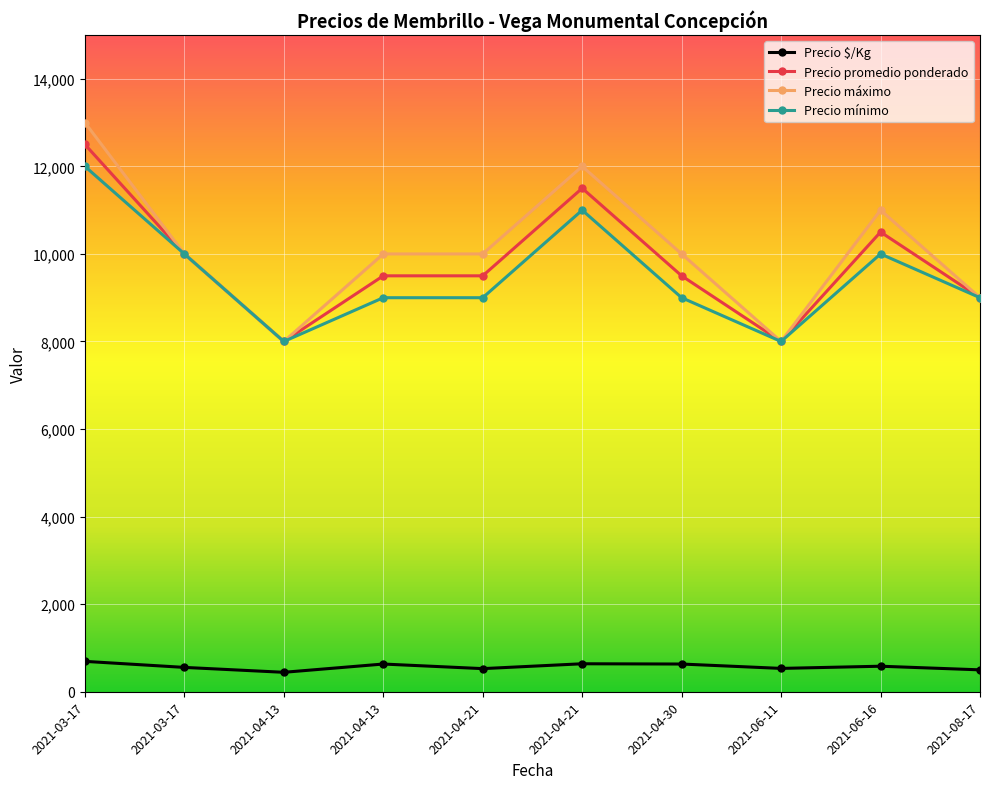

At 2021-06-16, list the series in order from largest to smallest.

Precio máximo, Precio promedio ponderado, Precio mínimo, Precio $/Kg